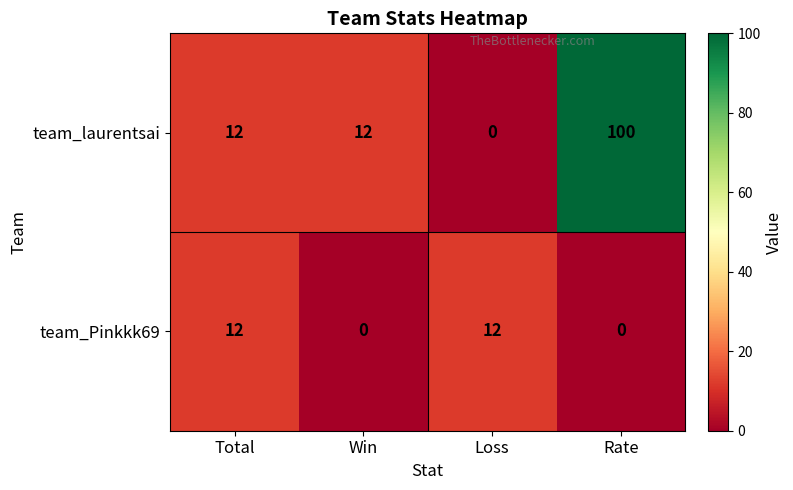

What is the difference between the team_laurentsai values at Rate and Win?

88